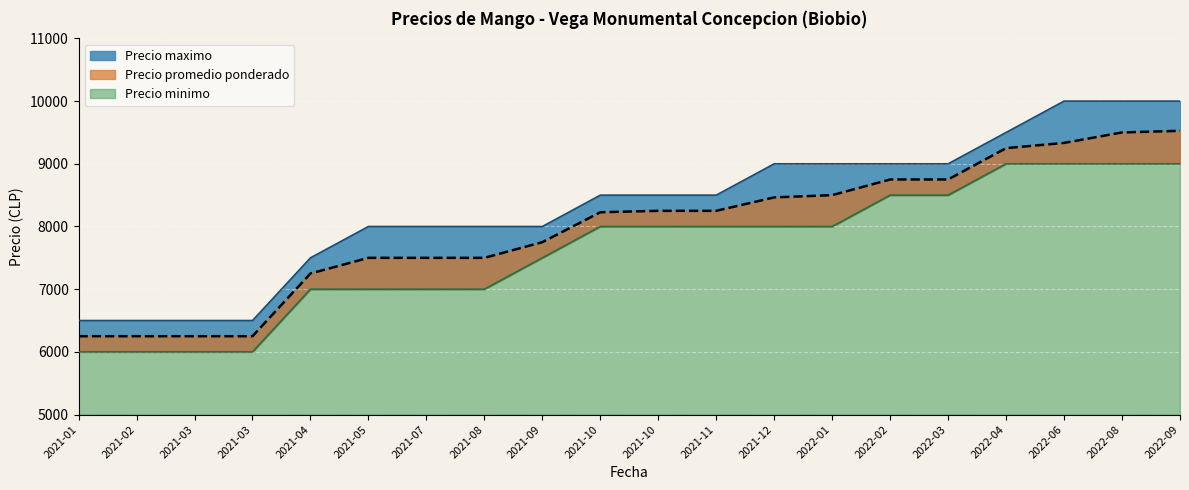

At which category is the sum across all series the highest?

2022-09